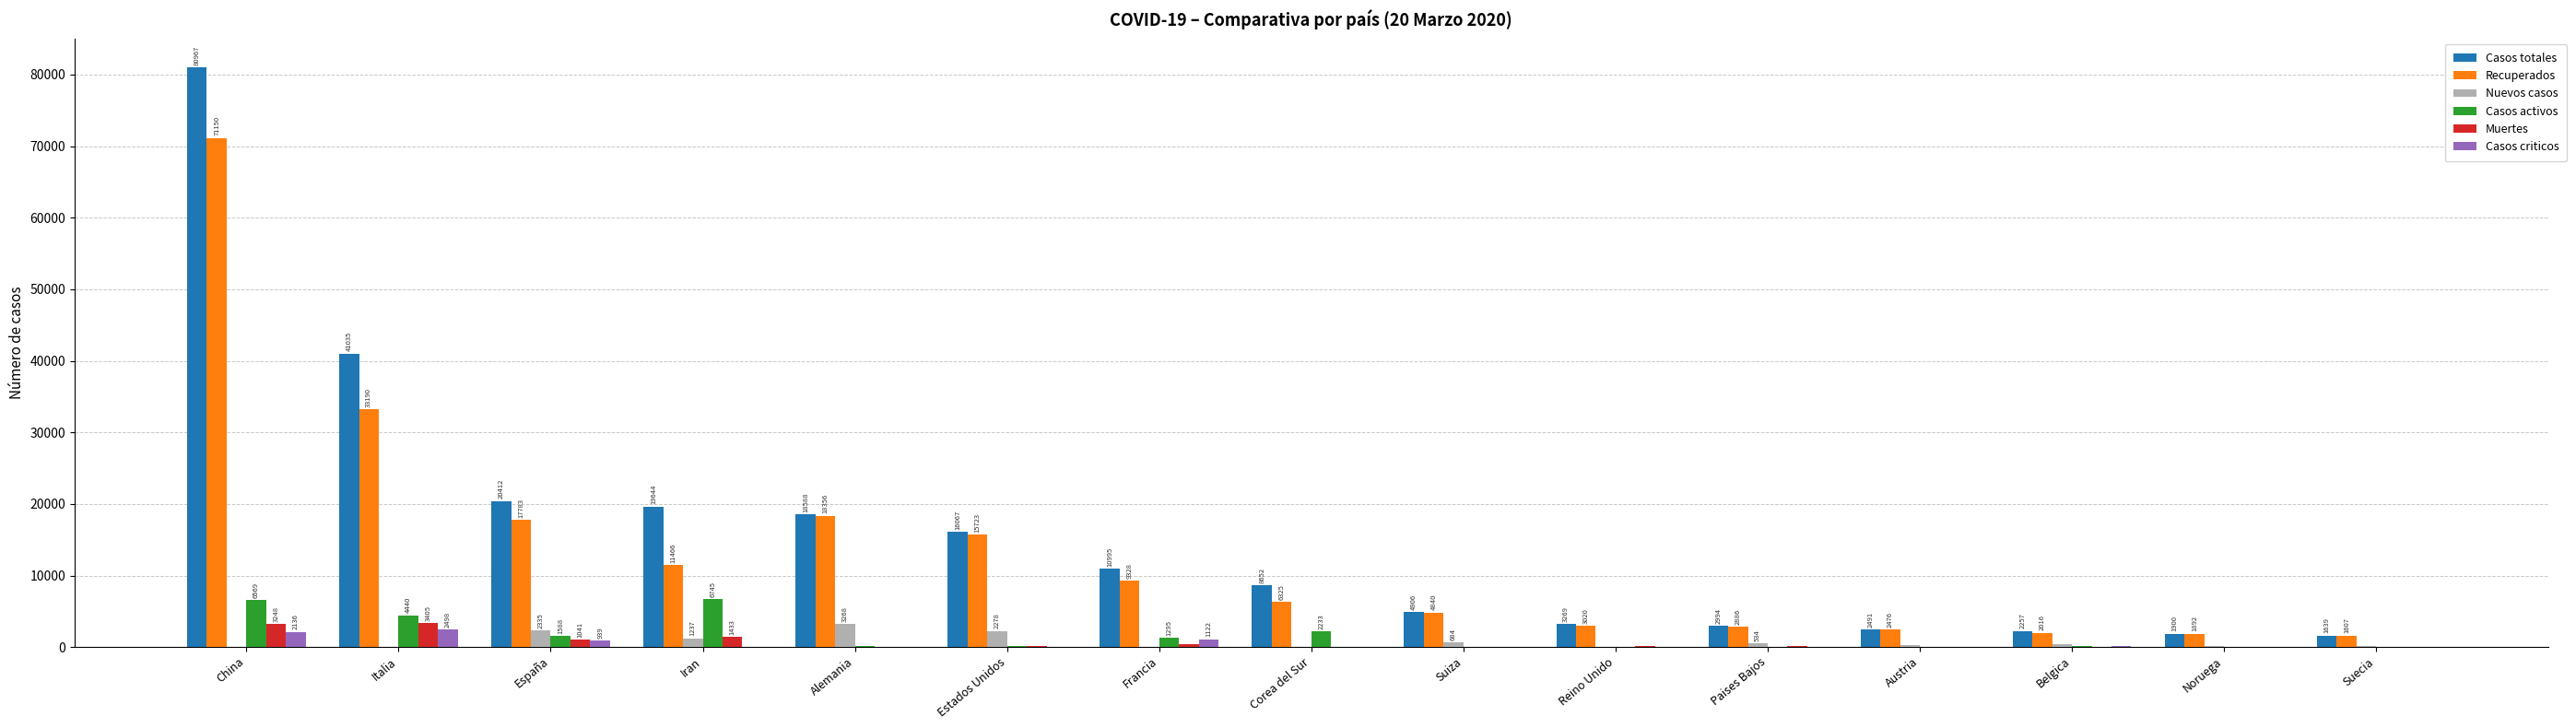

Are the bars horizontal?

No